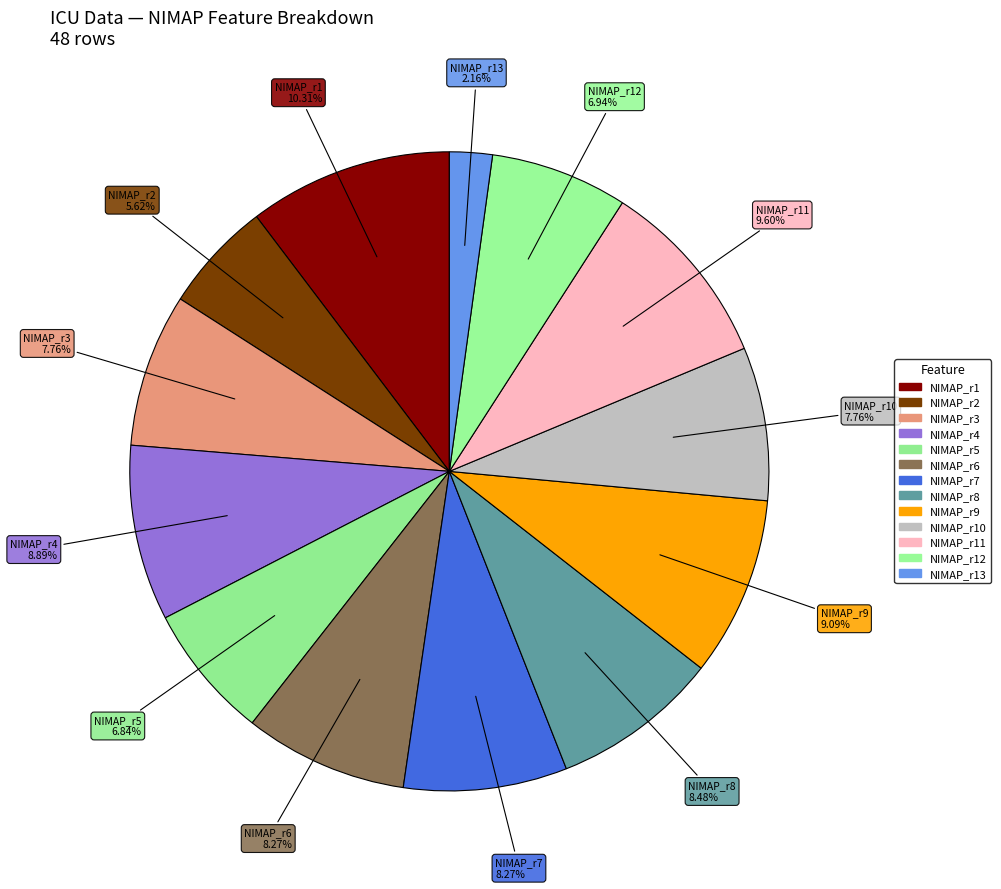

Count the number of slices in the pie.

13